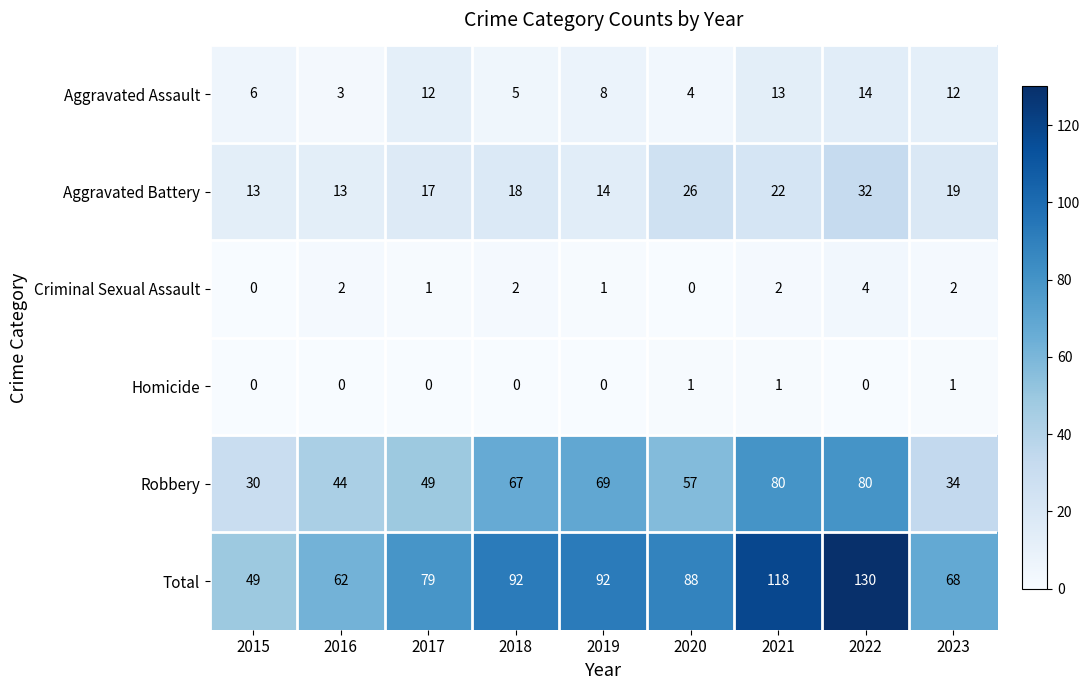

Rank the series by their maximum value, from highest to lowest.

Total, Robbery, Aggravated Battery, Aggravated Assault, Criminal Sexual Assault, Homicide